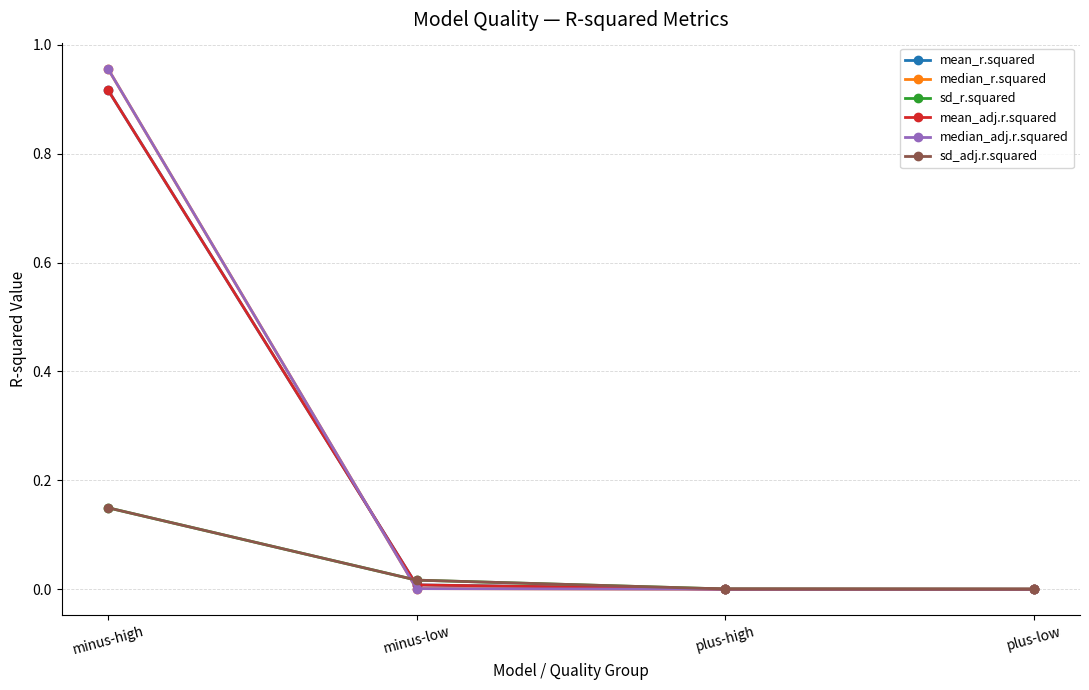

True or false: median_r.squared has more than 2 interior local peaks.

False